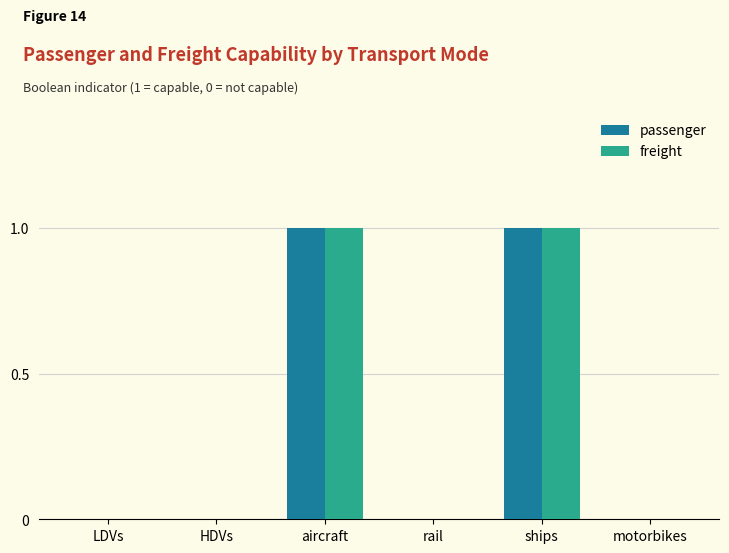

True or false: freight has a value of -1 at LDVs.

False